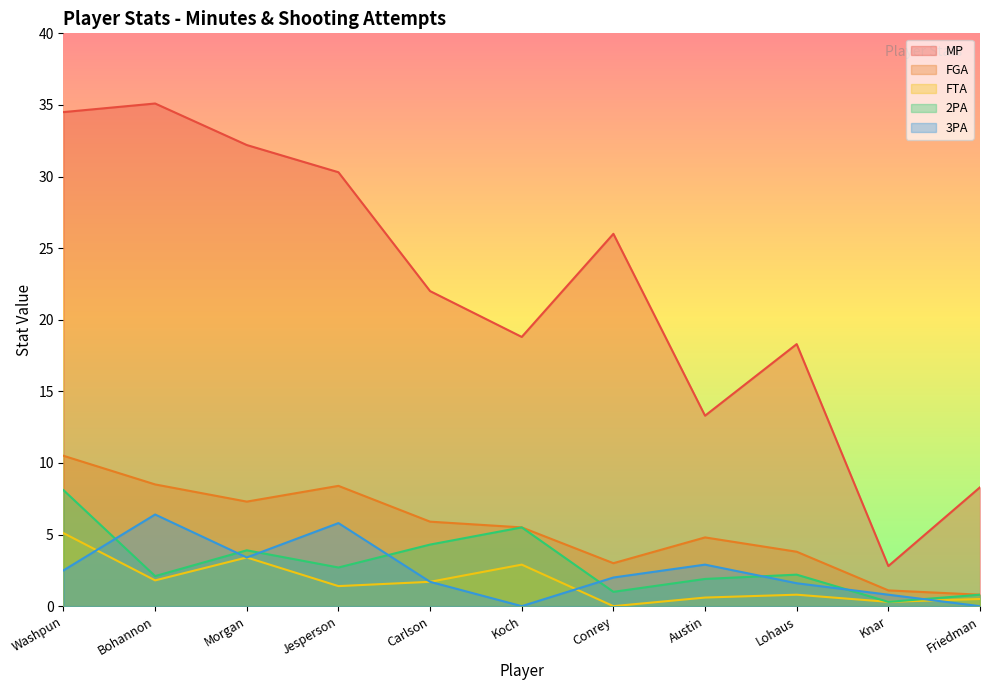

Reading right to left, transcribe all the data shown in this chart.

MP: Friedman=8.3	Knar=2.8	Lohaus=18.3	Austin=13.3	Conrey=26.0	Koch=18.8	Carlson=22.0	Jesperson=30.3	Morgan=32.2	Bohannon=35.1	Washpun=34.5
FGA: Friedman=0.8	Knar=1.1	Lohaus=3.8	Austin=4.8	Conrey=3.0	Koch=5.5	Carlson=5.9	Jesperson=8.4	Morgan=7.3	Bohannon=8.5	Washpun=10.5
FTA: Friedman=0.5	Knar=0.3	Lohaus=0.8	Austin=0.6	Conrey=0.0	Koch=2.9	Carlson=1.7	Jesperson=1.4	Morgan=3.4	Bohannon=1.8	Washpun=5.1
2PA: Friedman=0.8	Knar=0.3	Lohaus=2.2	Austin=1.9	Conrey=1.0	Koch=5.5	Carlson=4.3	Jesperson=2.7	Morgan=3.9	Bohannon=2.1	Washpun=8.1
3PA: Friedman=0.0	Knar=0.8	Lohaus=1.6	Austin=2.9	Conrey=2.0	Koch=0.0	Carlson=1.7	Jesperson=5.8	Morgan=3.4	Bohannon=6.4	Washpun=2.5